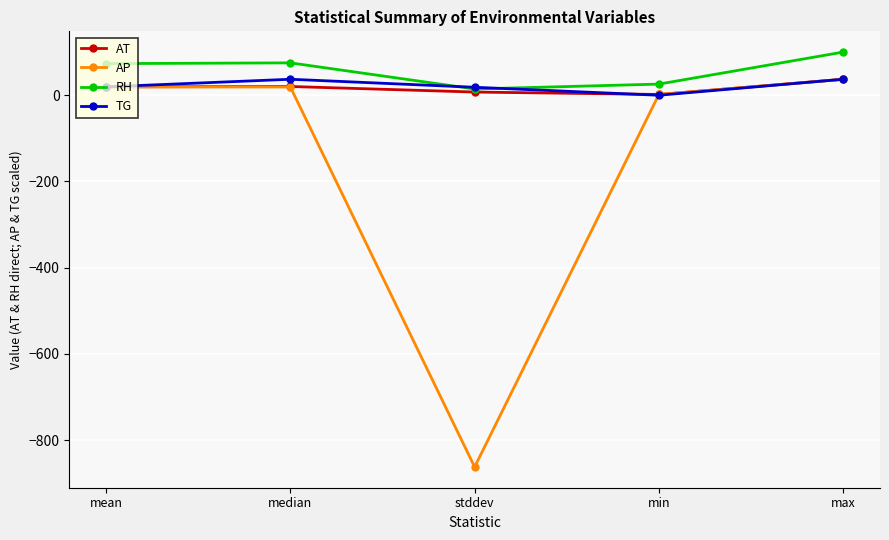

What is the difference between the highest and lowest values at mean?

54.0